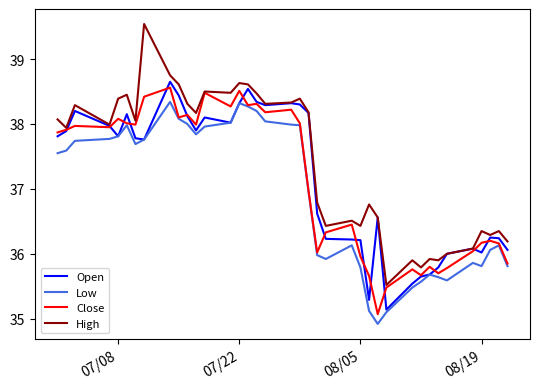

What is the maximum value for Close?

38.6